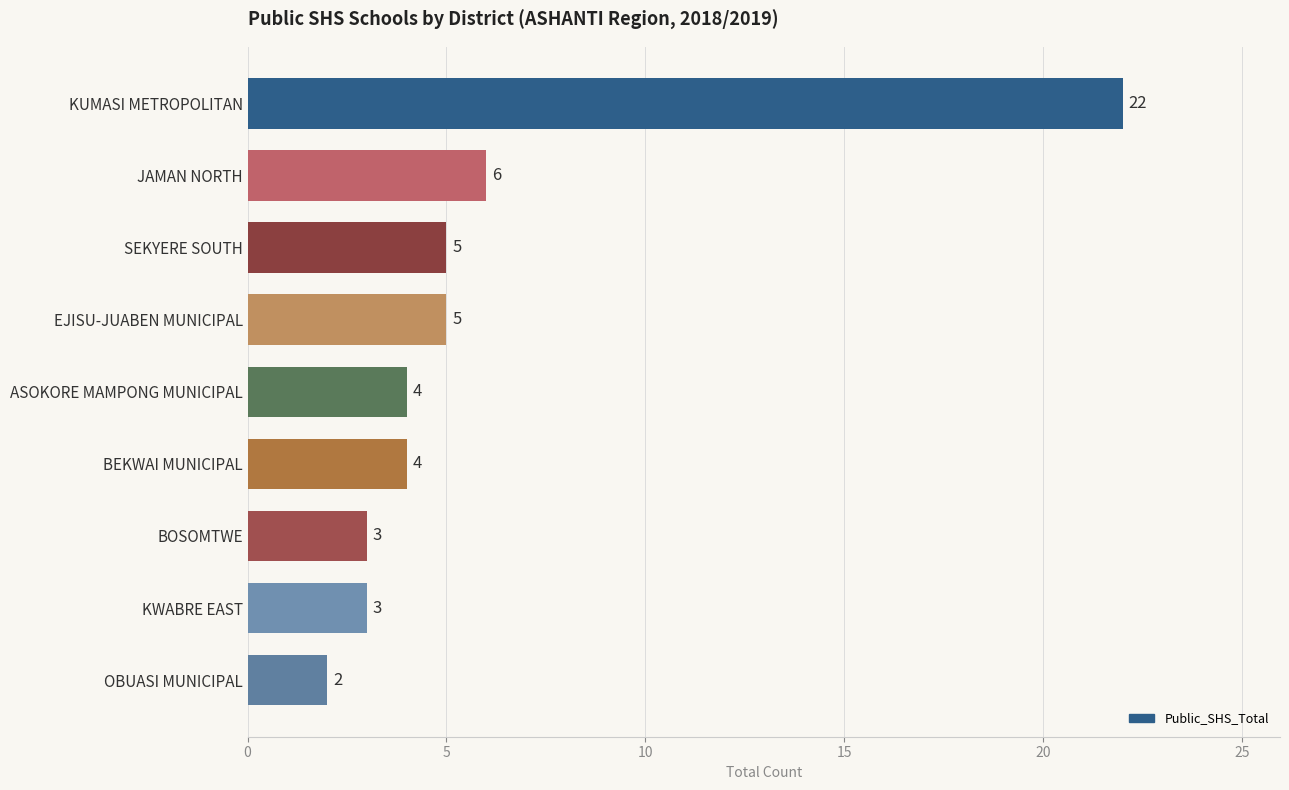

Reading bottom to top, transcribe all the data shown in this chart.

OBUASI MUNICIPAL=2	KWABRE EAST=3	BOSOMTWE=3	BEKWAI MUNICIPAL=4	ASOKORE MAMPONG MUNICIPAL=4	EJISU-JUABEN MUNICIPAL=5	SEKYERE SOUTH=5	JAMAN NORTH=6	KUMASI METROPOLITAN=22